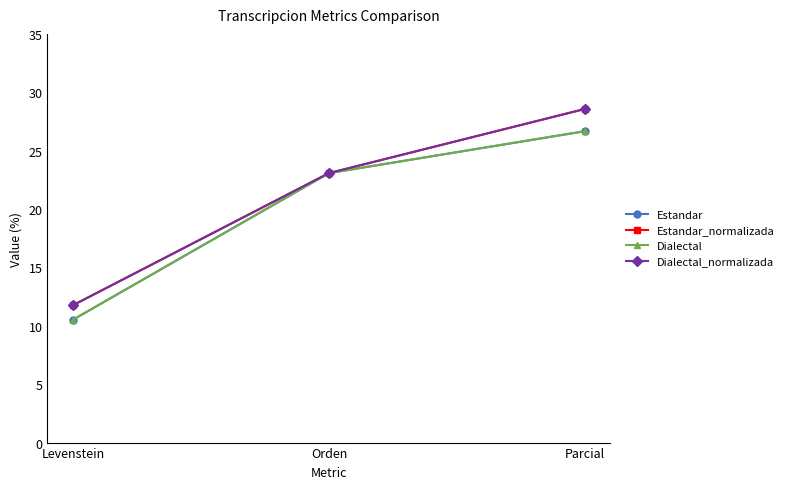

What is the value of the Estandar point at the 2nd from the left?

23.1